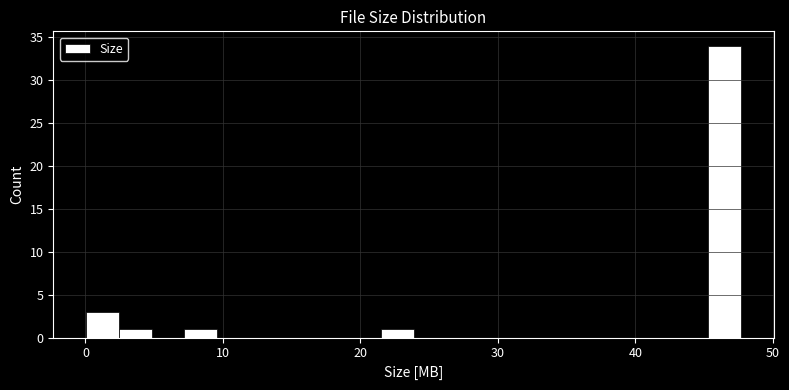

Around what value on the x-axis is the tallest bar? Give the approximate position of its centre, as read against the axis.

46